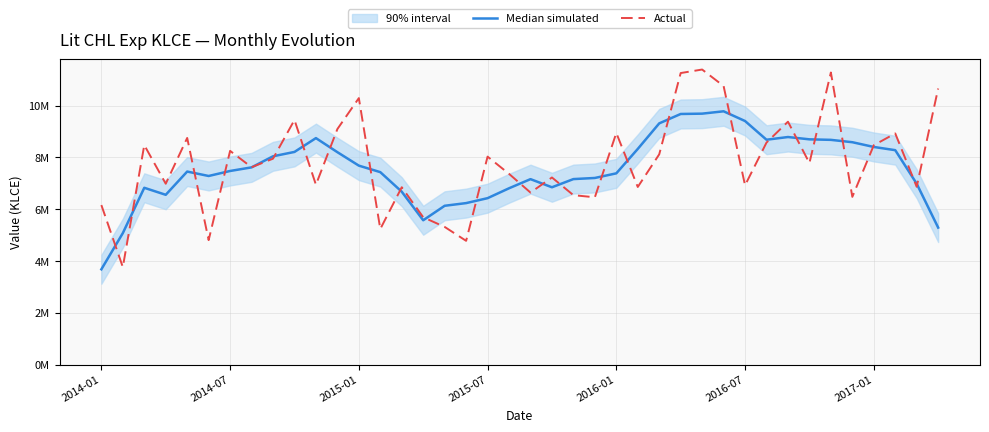

Does the chart display data point markers on the line(s)?

No